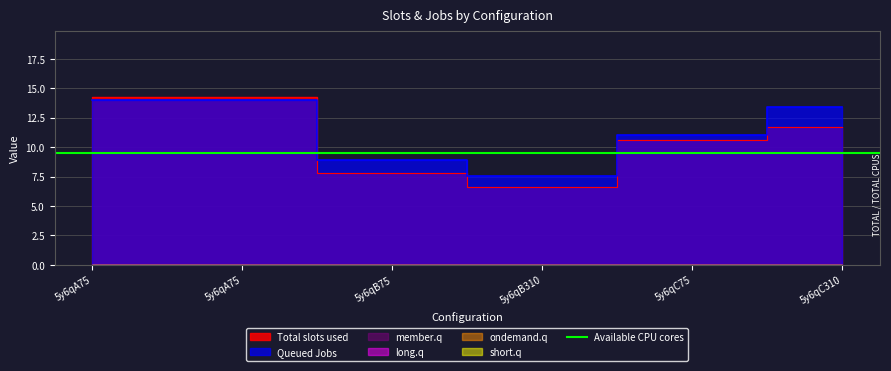

True or false: short.q and member.q cross at least once.

False